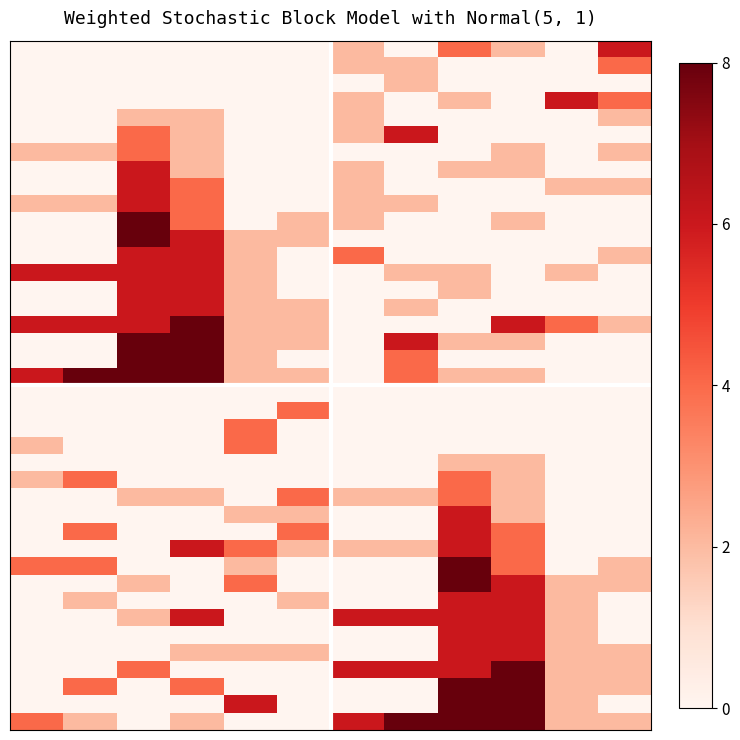

At how many categories does at least one series exceed 7?

6